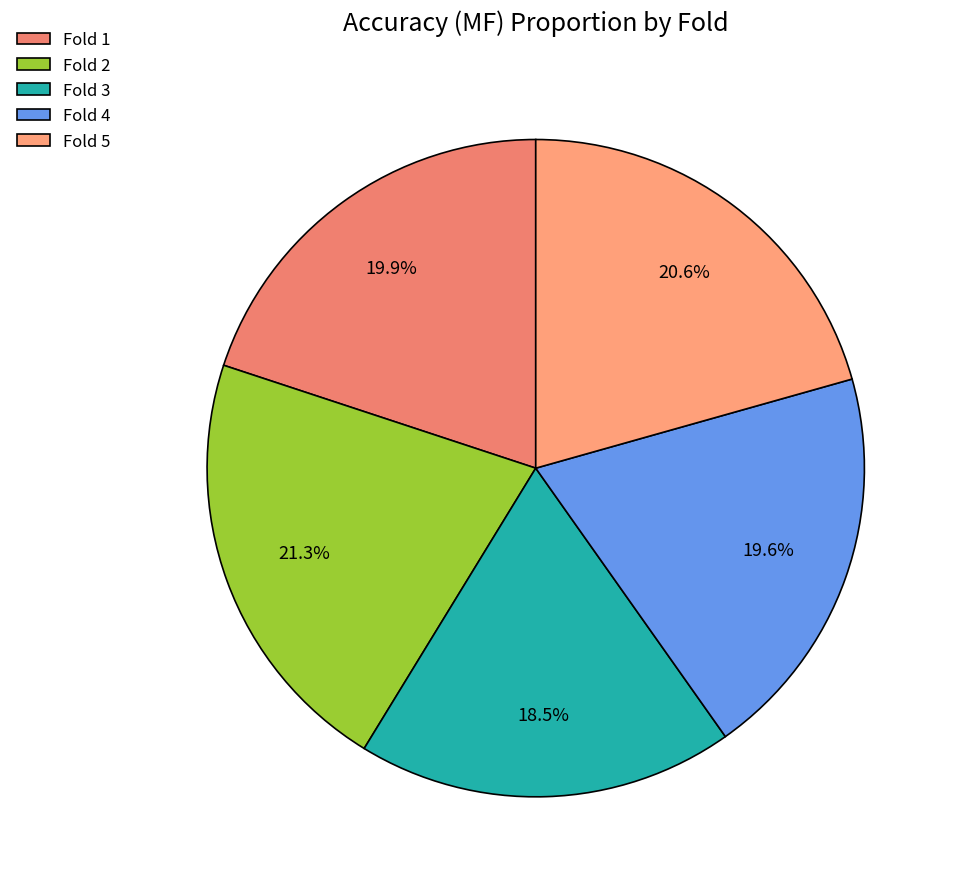

Which slice is the smallest?

Fold 3